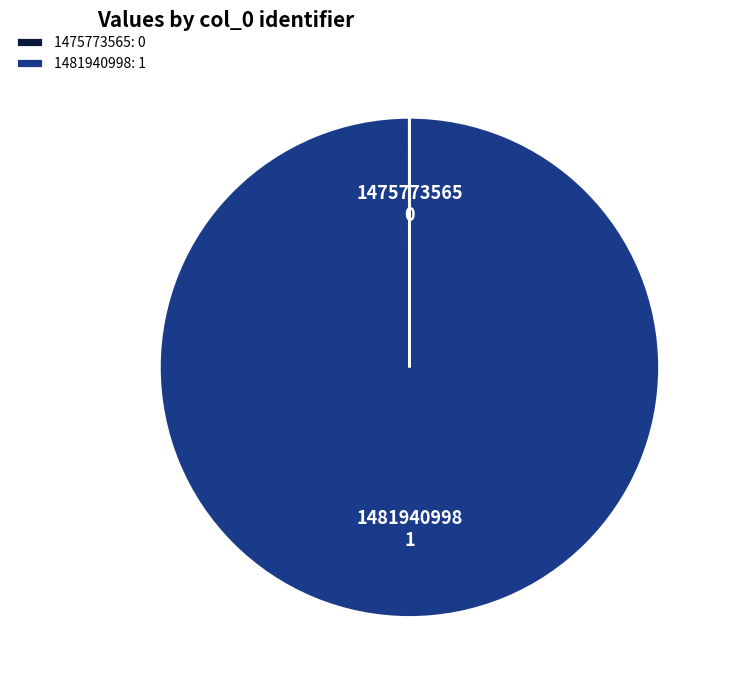

True or false: 1481940998: 1 accounts for 100% of the total.

True